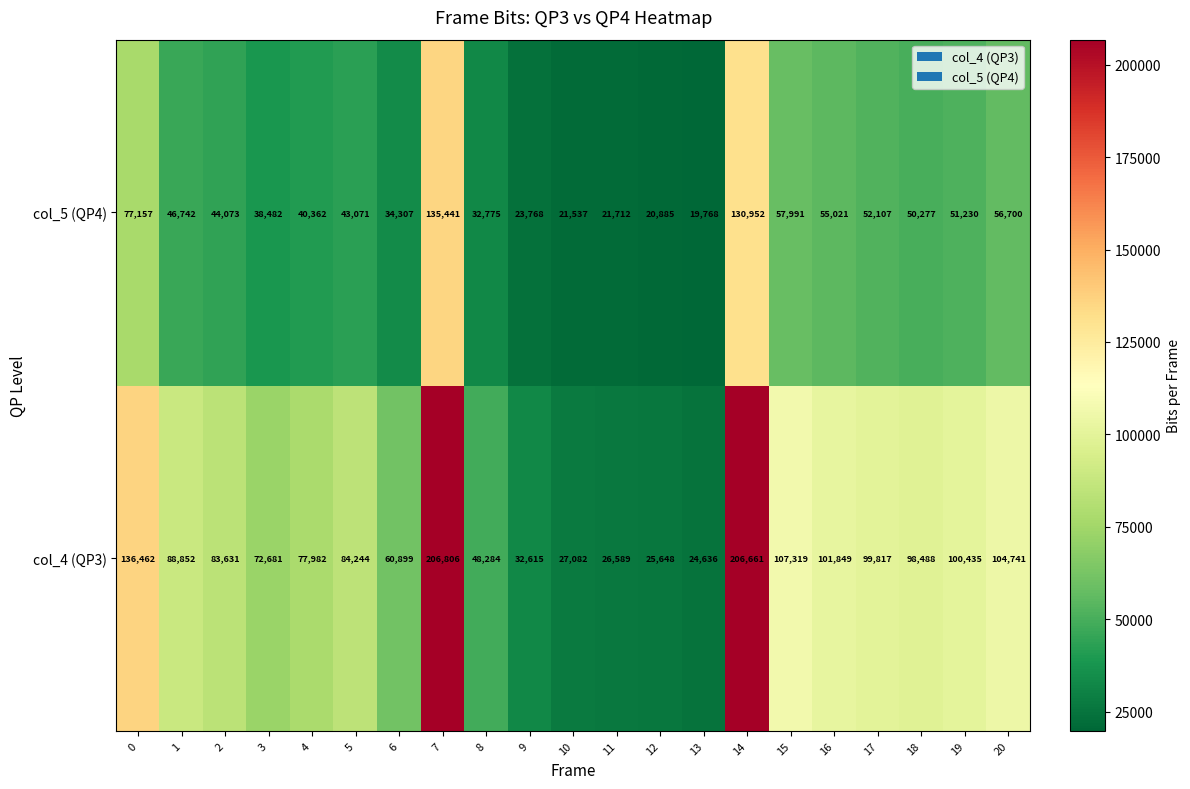

What is the difference between the second highest and second lowest values in the col_4 (QP3) series?

181013